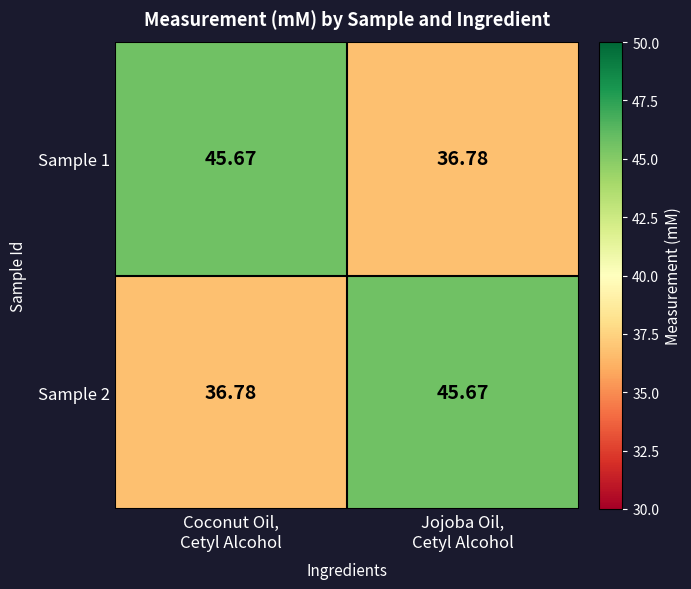

What is the greatest value displayed?

45.7